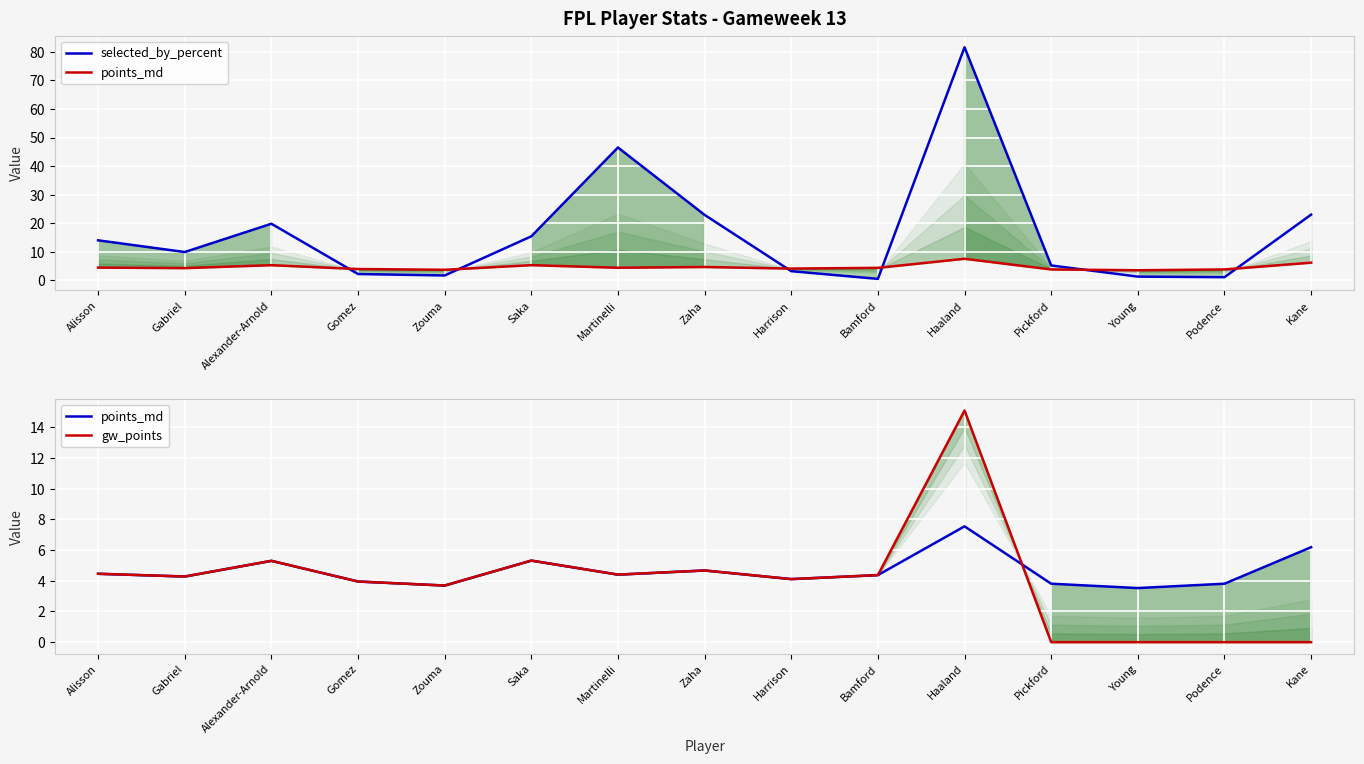

What is the difference between the maximum and minimum values in the points_md series?

4.0